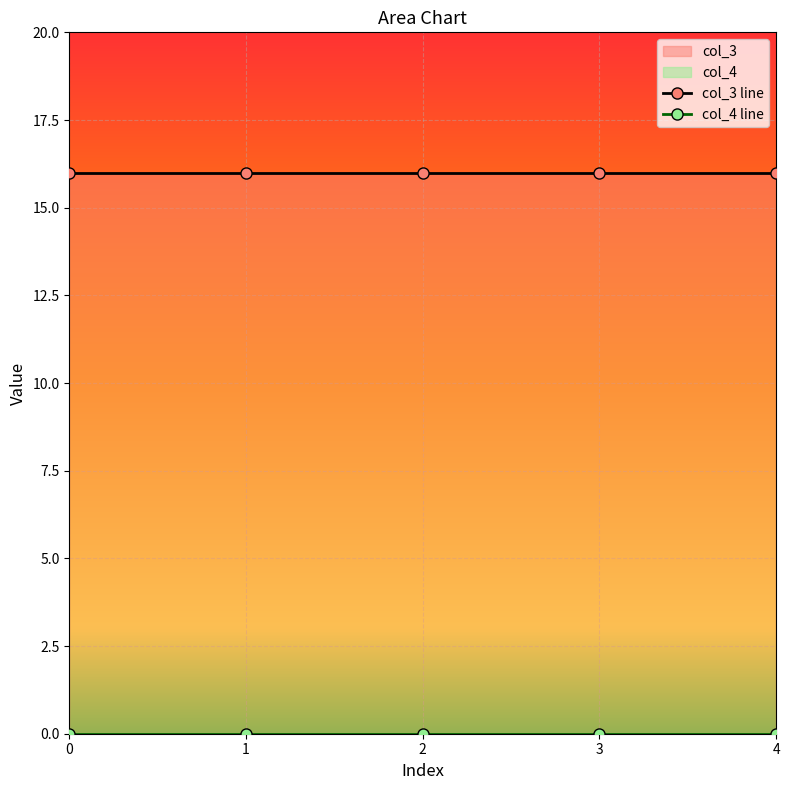

List the series in order of their peak value, highest first.

col_3 line, col_4 line